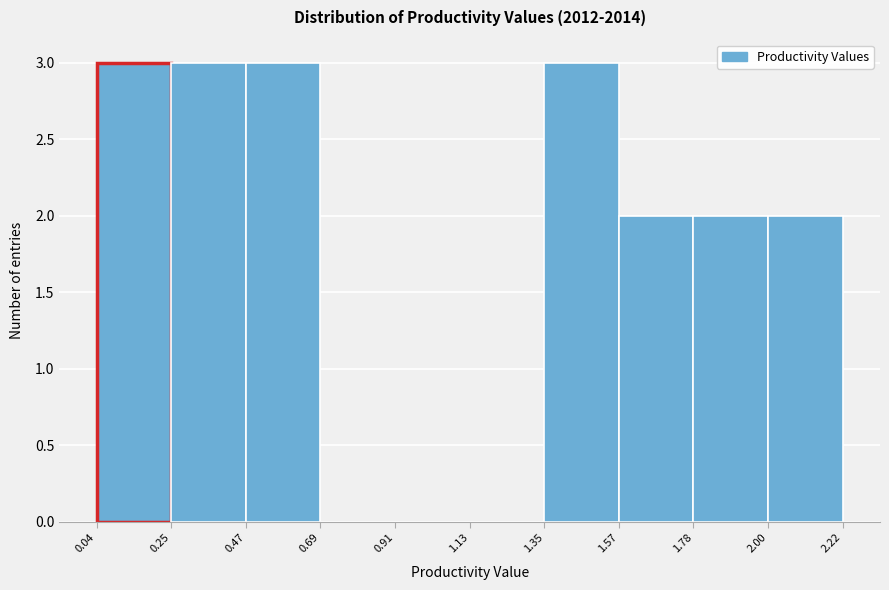

How tall is the bar that spans 0.04 to 0.25 on the x-axis? The values are not printed on the chart, so give them approximately, as read against the axis.

3